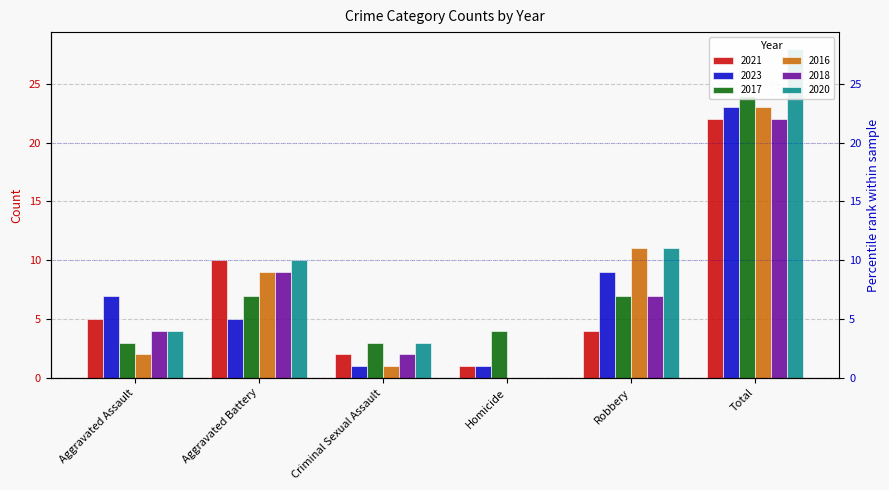

What is the label of the 4th bar from the left?

Homicide